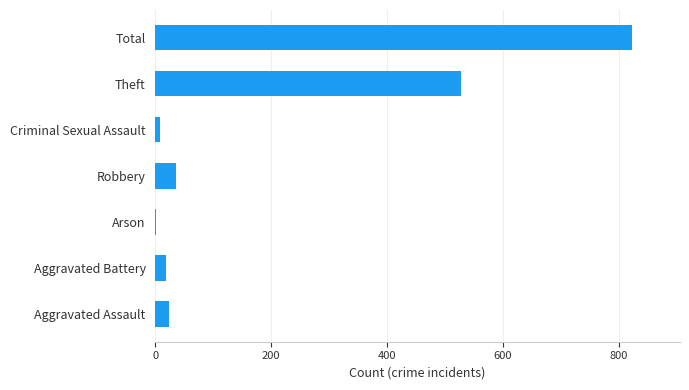

What is the greatest value displayed?

823